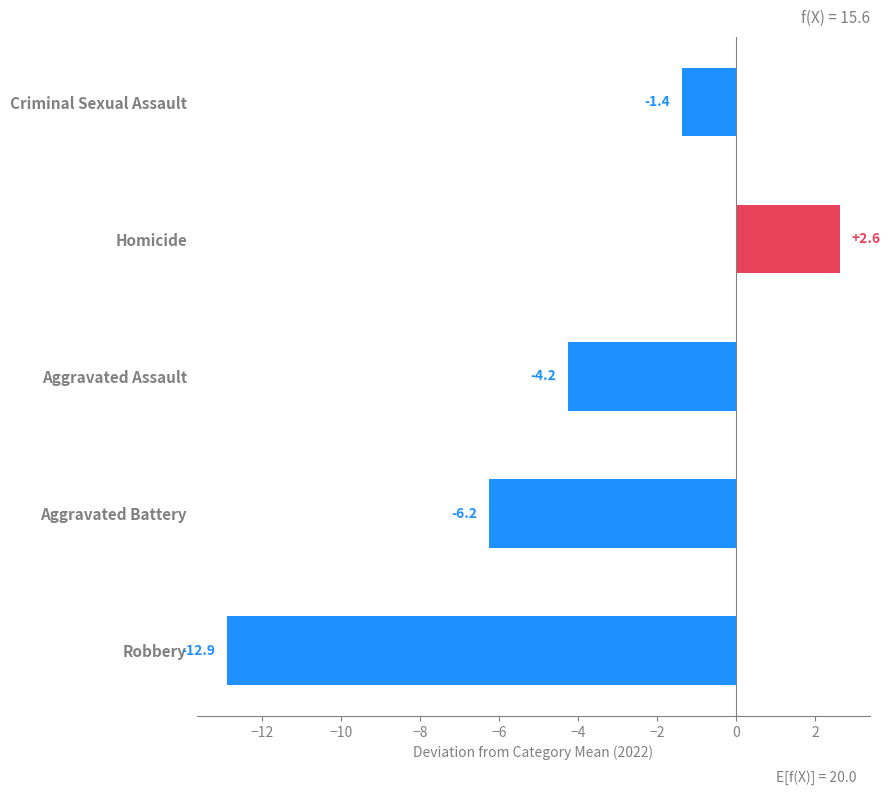

What is the average value?

-4.4